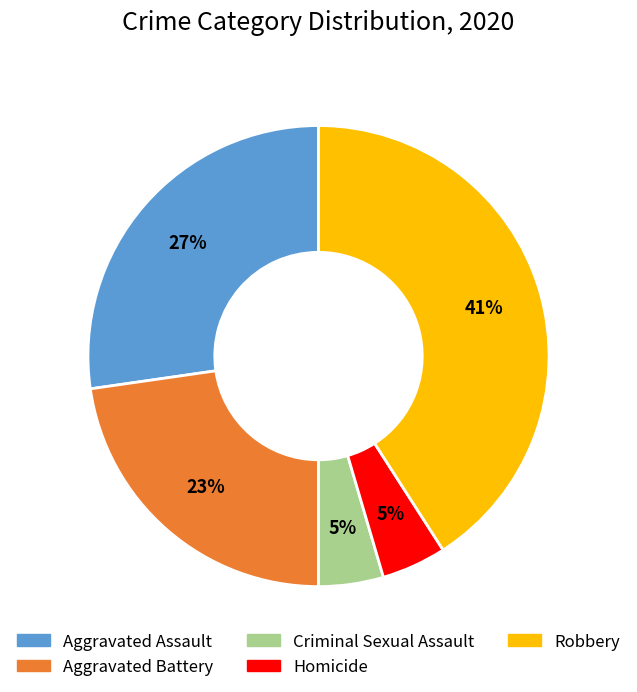

Count the number of slices in the pie.

5